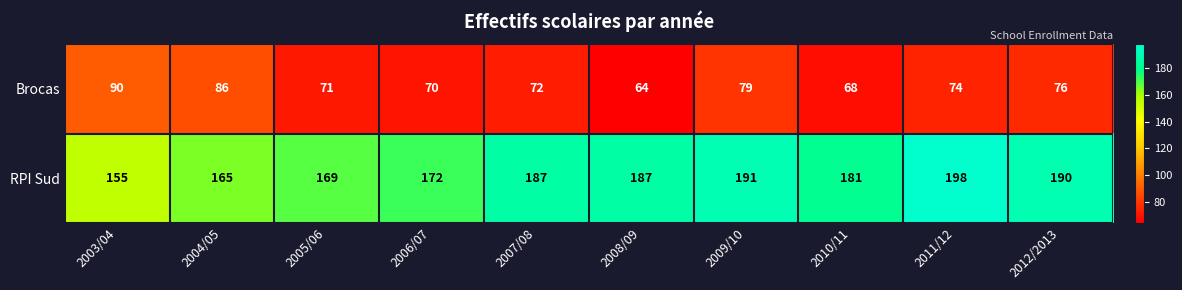

What is the difference between the RPI Sud values at 2011/12 and 2012/2013?

8